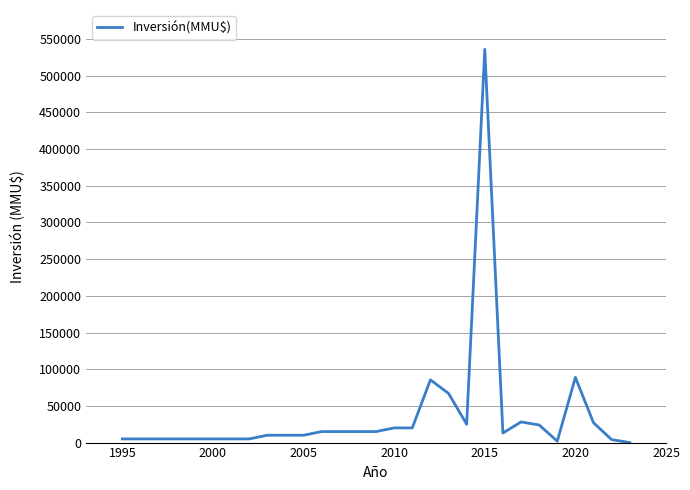

What is the difference between the maximum and minimum values?

535870